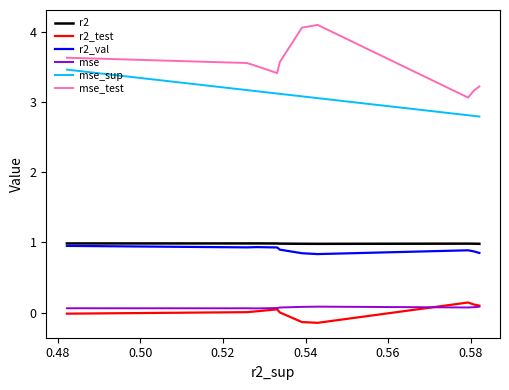

True or false: mse_sup and r2_test cross at least once.

False